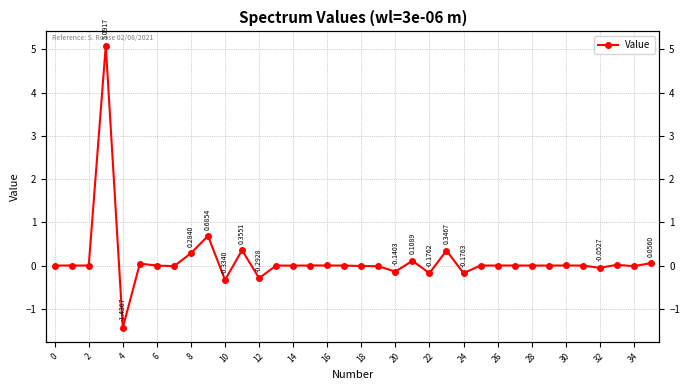

How many data points are above 0?

14